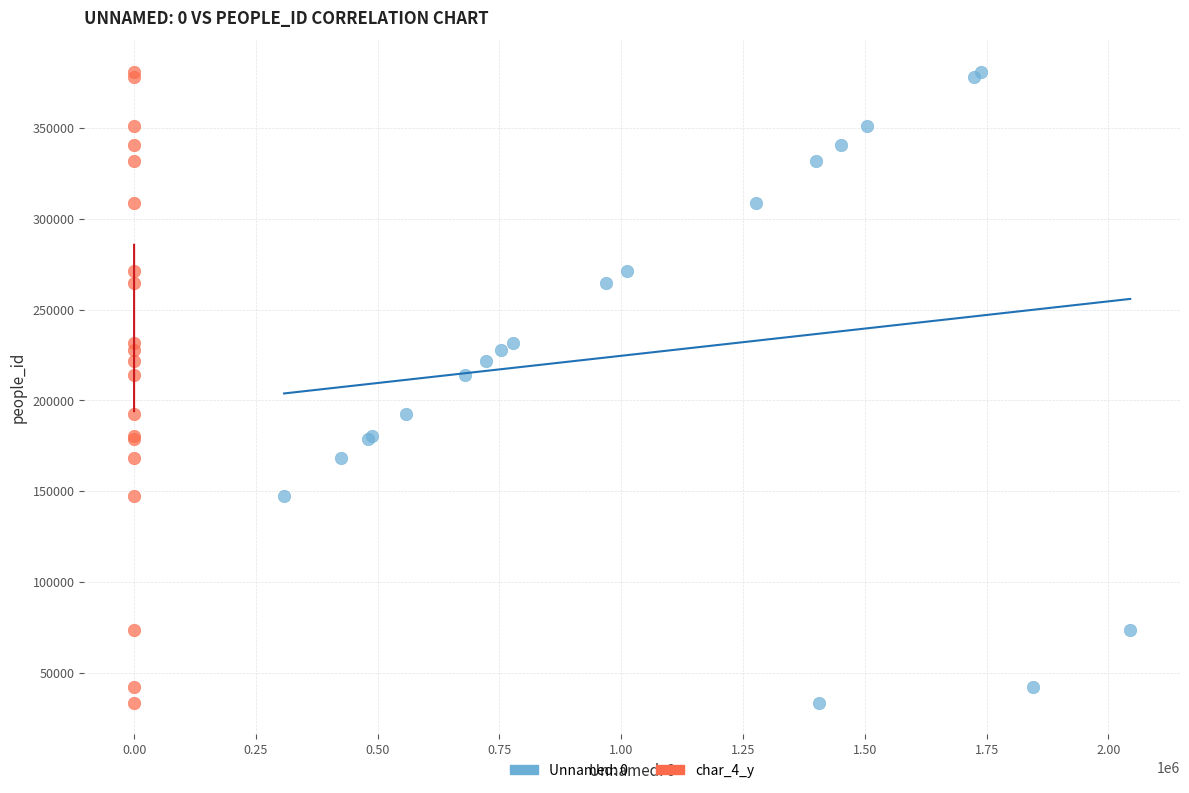

What are all the series names shown in the legend?

Unnamed: 0, char_4_y